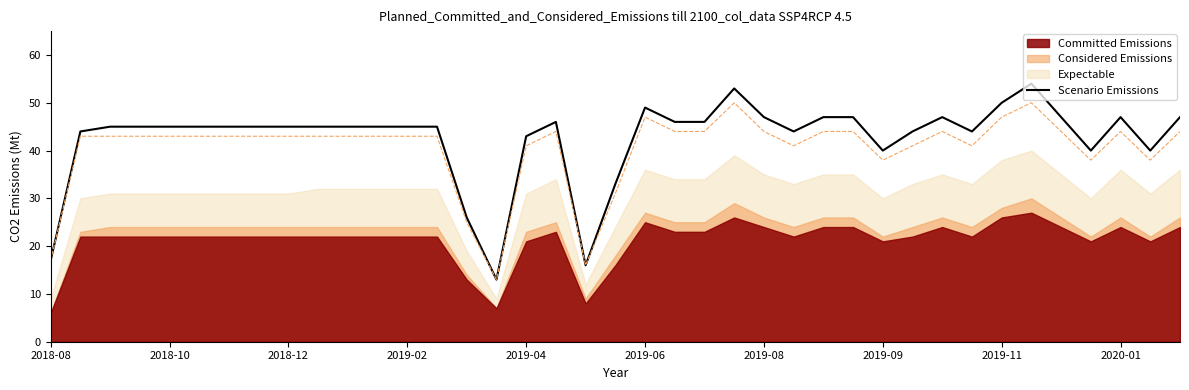

What is the label of the 6th point from the left?

2019-06